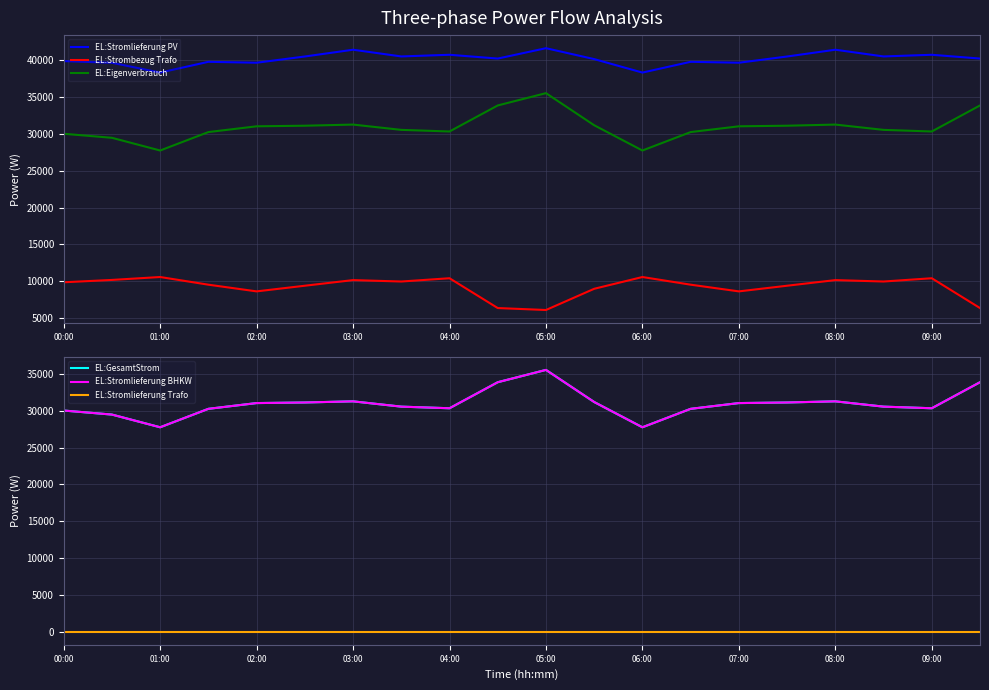

True or false: EL:Stromlieferung Trafo and EL:GesamtStrom intersect in this chart.

False